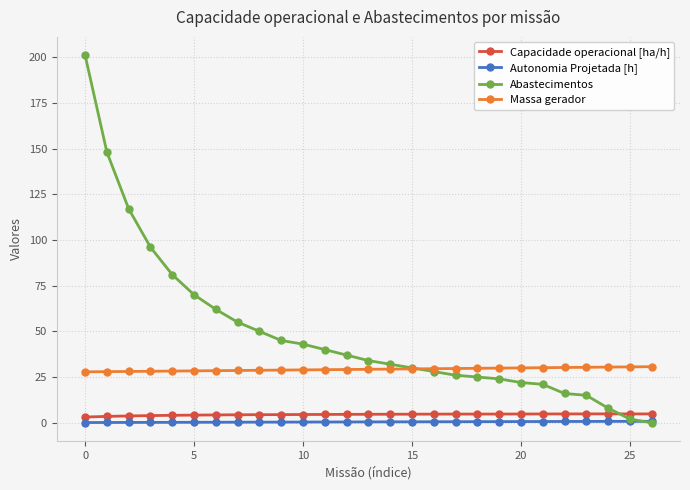

True or false: Capacidade operacional [ha/h] and Autonomia Projetada [h] cross at least once.

False